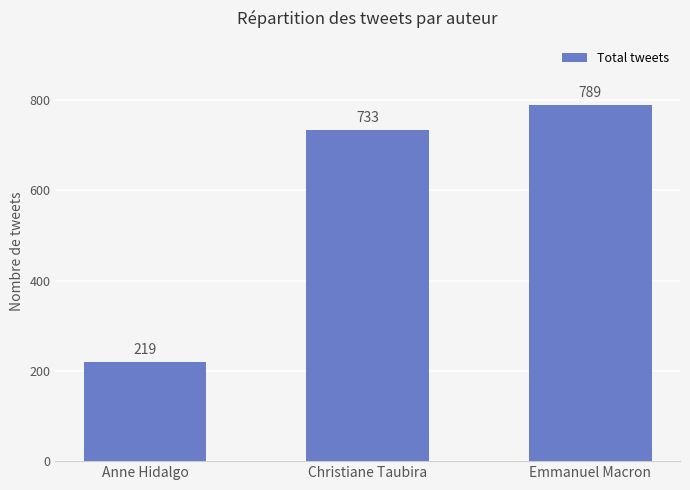

What is the label of the 2nd bar from the right?

Christiane Taubira